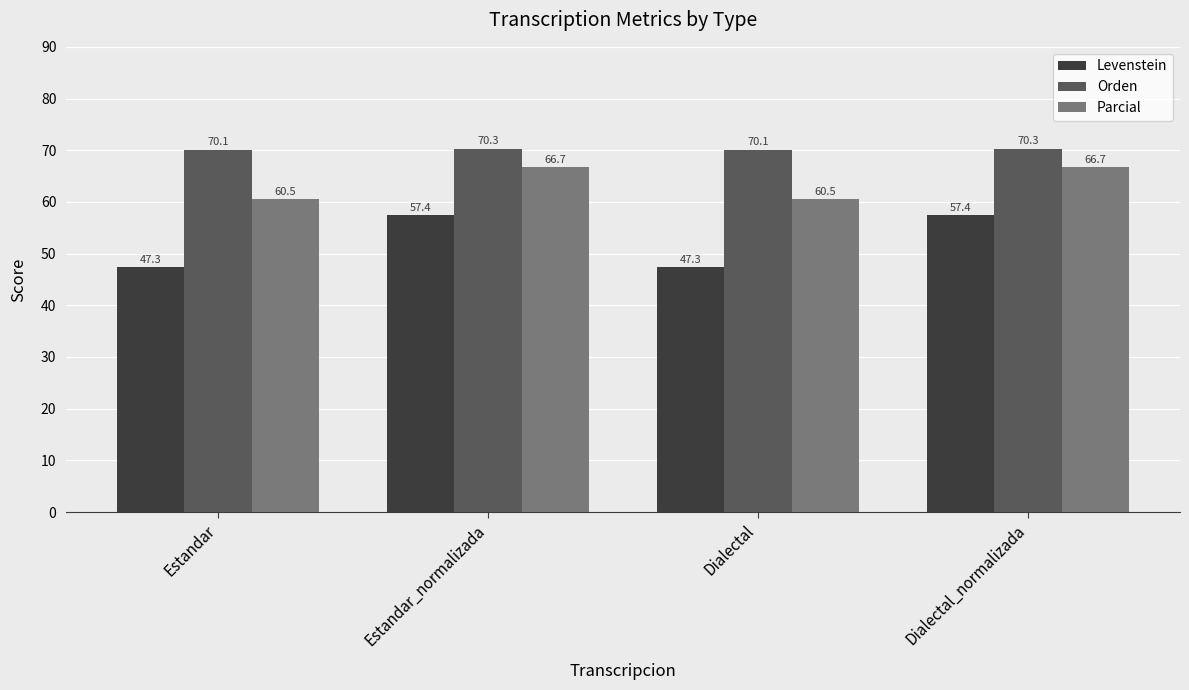

Is the value of Levenstein at Dialectal_normalizada greater than the value of Parcial at Dialectal?

No